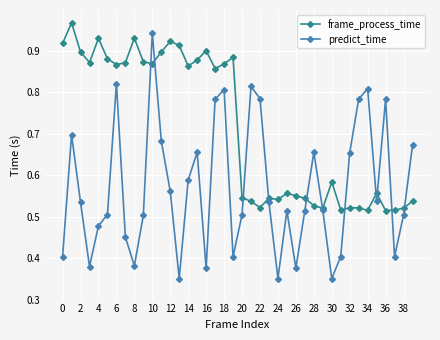

List the series in order of their overall mean, lowest first.

predict_time, frame_process_time